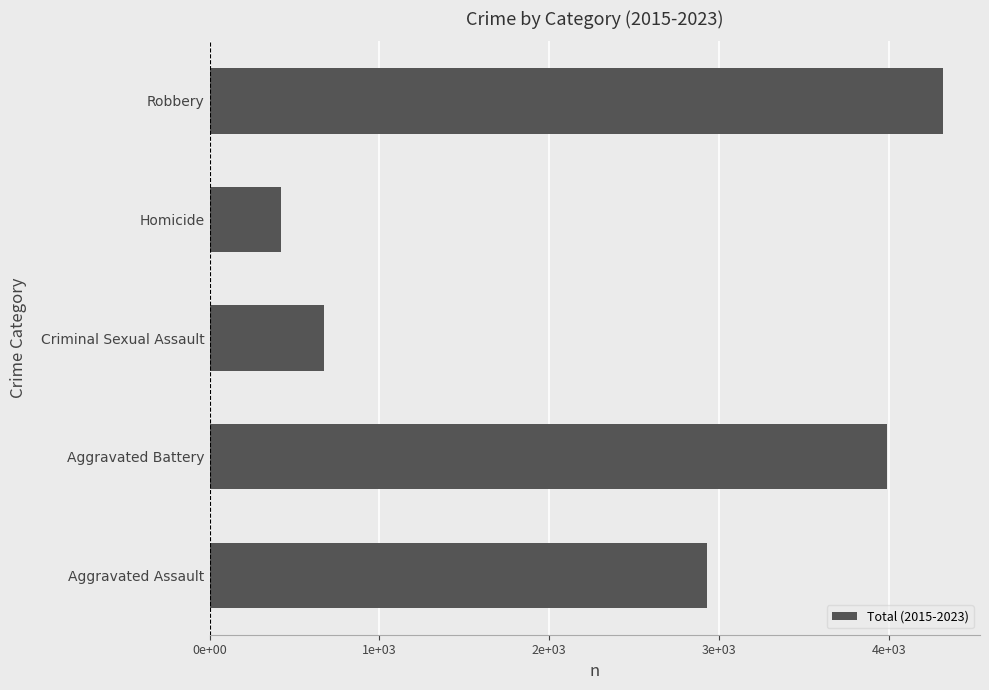

Does the chart contain any negative values?

No